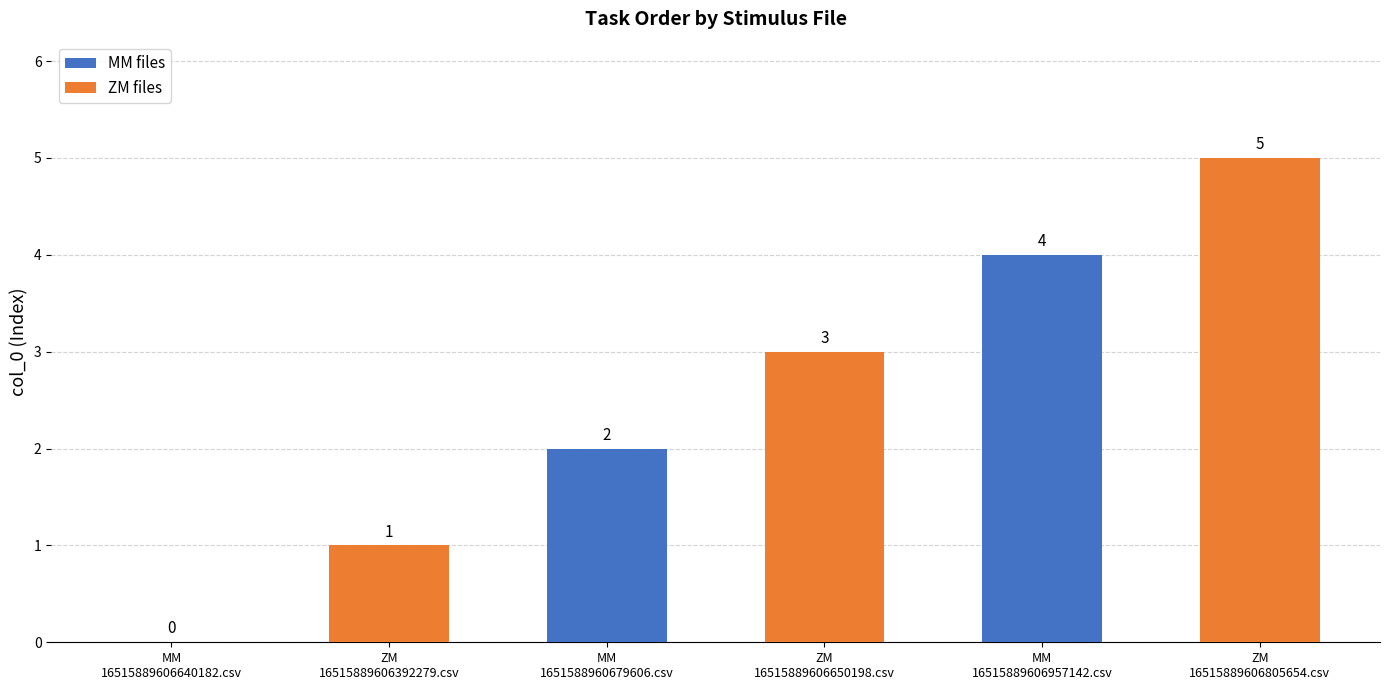

Reading left to right, extract all data points from this chart.

0	1	2	3	4	5